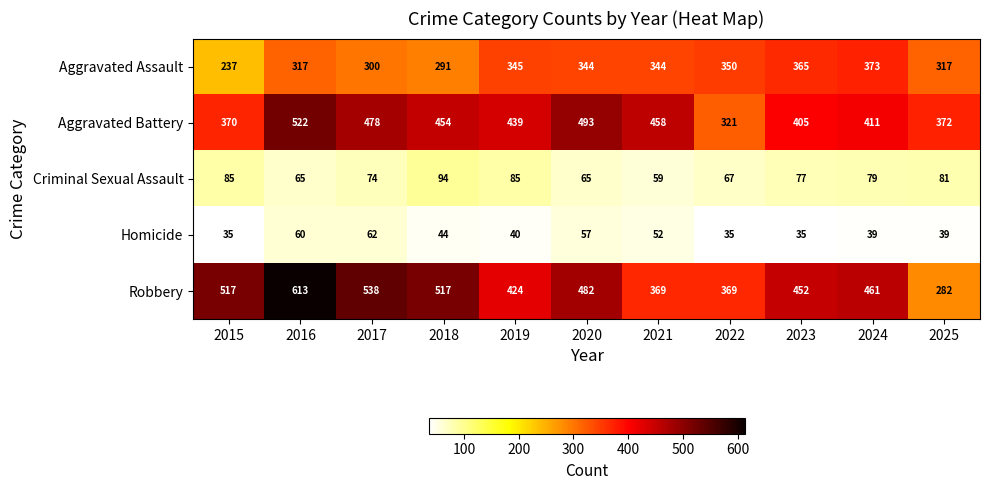

Which series has the largest range (max minus min)?

Robbery